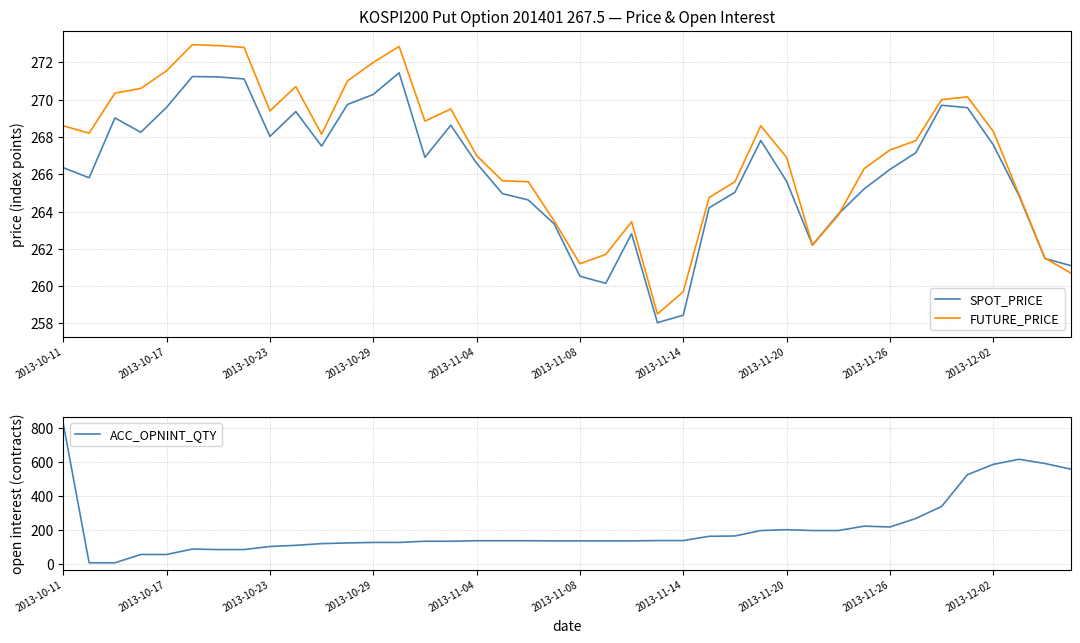

Which series has the largest total across all categories?

FUTURE_PRICE